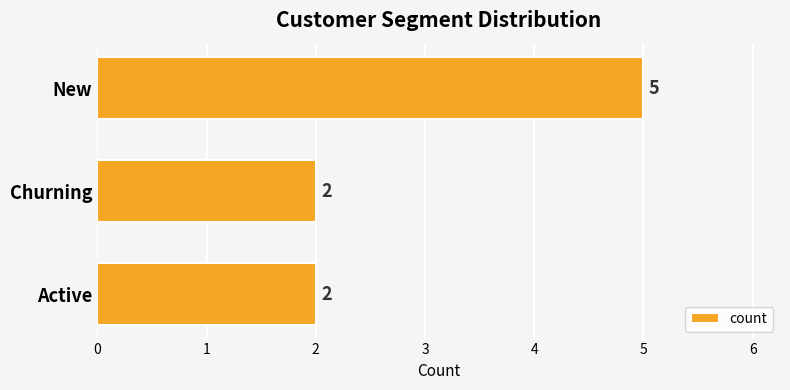

Reading top to bottom, list all the values displayed in this chart.

New=5	Churning=2	Active=2